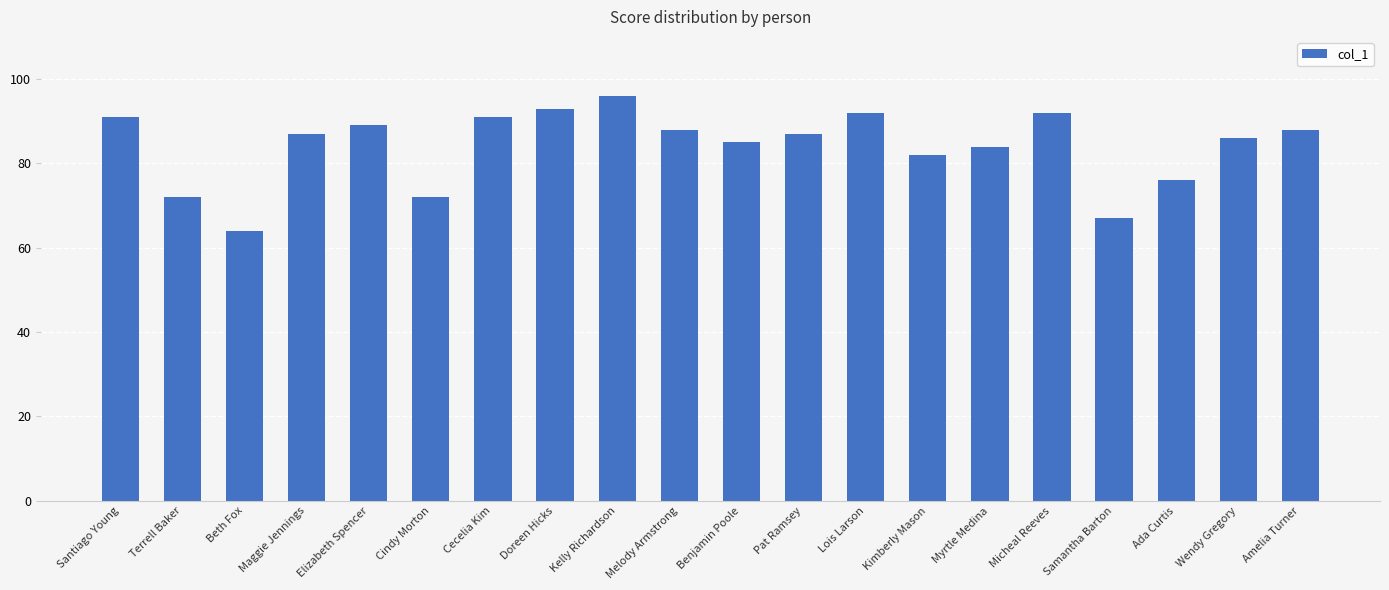

Which category has the lowest value across all series?

Beth Fox